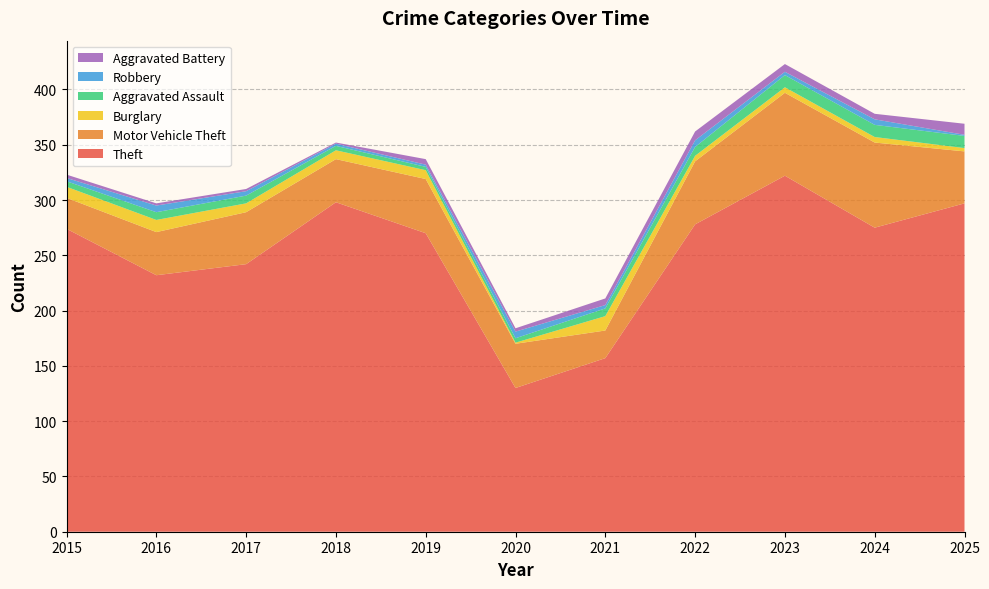

Reading right to left, list all the values displayed in this chart.

Theft: 297	275	322	278	157	130	270	298	242	232	274
Motor Vehicle Theft: 47	77	75	57	25	40	49	39	47	39	28
Burglary: 3	5	5	5	13	1	8	8	8	11	10
Aggravated Assault: 11	11	11	8	7	4	3	4	7	7	5
Robbery: 1	5	3	6	3	6	2	2	4	6	3
Aggravated Battery: 10	5	7	8	6	3	5	1	2	2	3